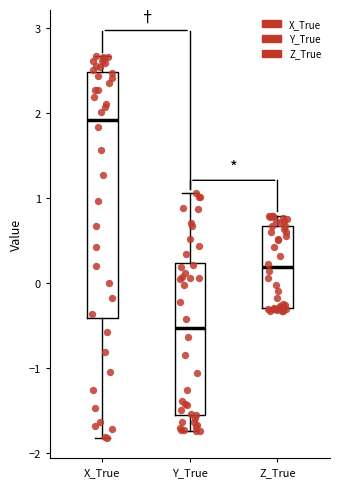

Which box is the tallest, from its lower edge to its upper edge?

X_True